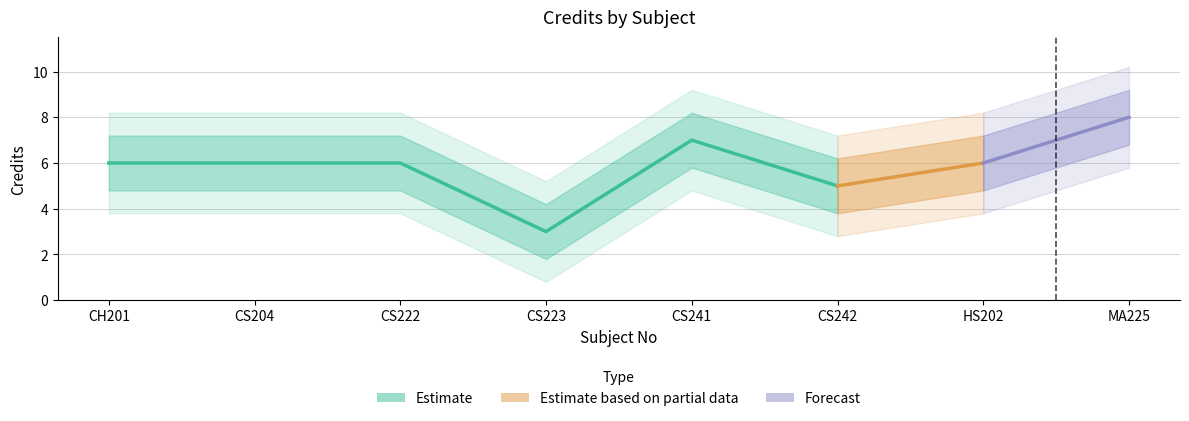

What is the label of the 7th point from the right?

CS204